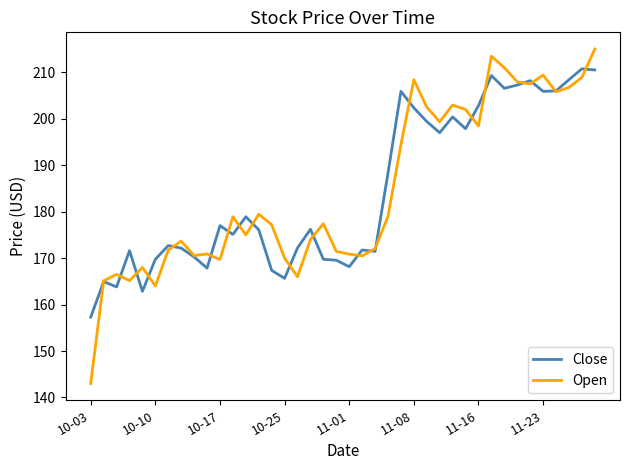

List the series in order of their peak value, highest first.

Open, Close